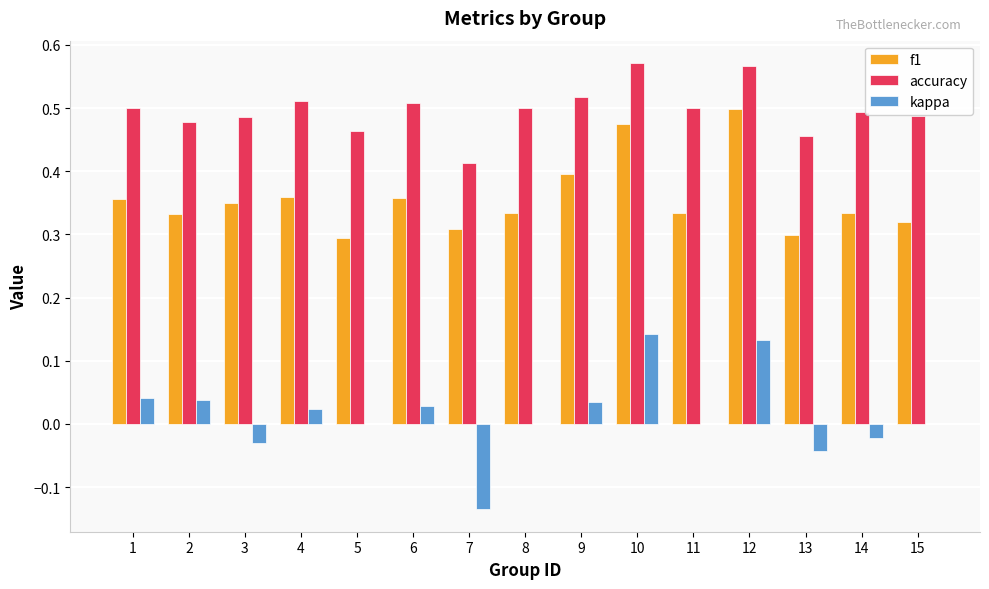

What is the total value across all series at 13?

0.7